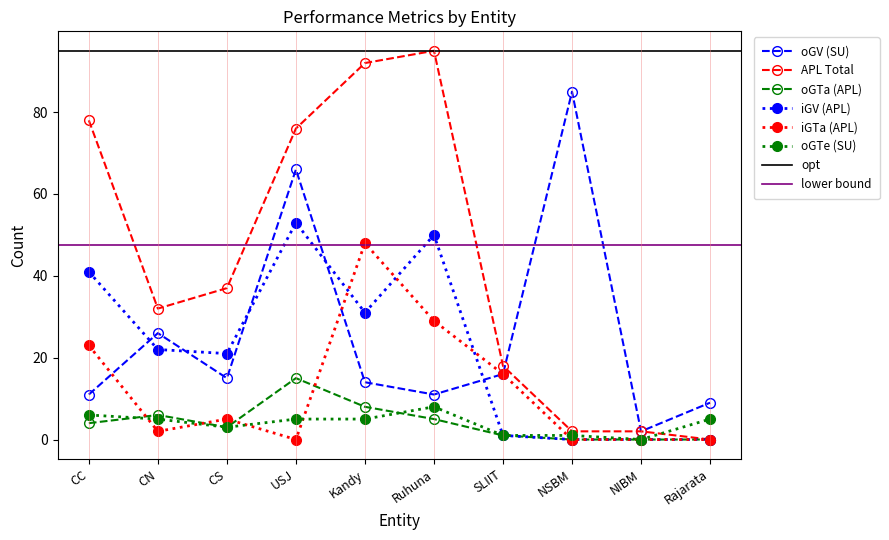

Reading left to right, list all the values displayed in this chart.

oGV (SU): 11	26	15	66	14	11	16	85	2	9
APL Total: 78	32	37	76	92	95	18	2	2	0
oGTa (APL): 4	6	3	15	8	5	1	0	0	0
iGV (APL): 41	22	21	53	31	50	1	0	0	0
iGTa (APL): 23	2	5	0	48	29	16	0	0	0
oGTe (SU): 6	5	3	5	5	8	1	1	0	5